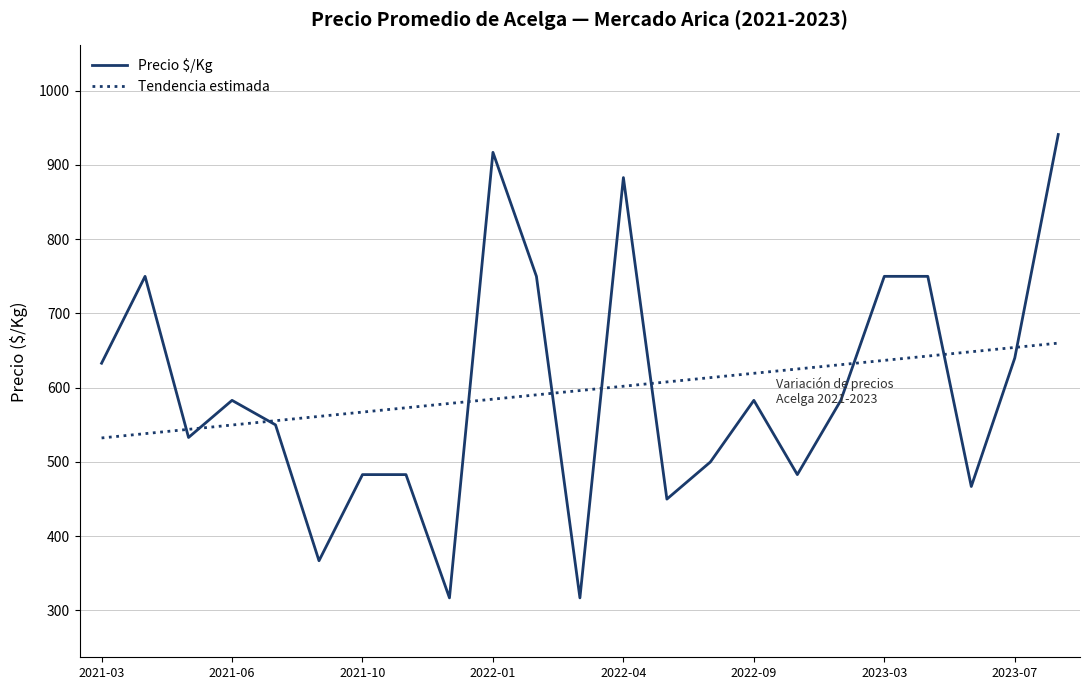

Which series has the largest range (max minus min)?

Precio $/Kg